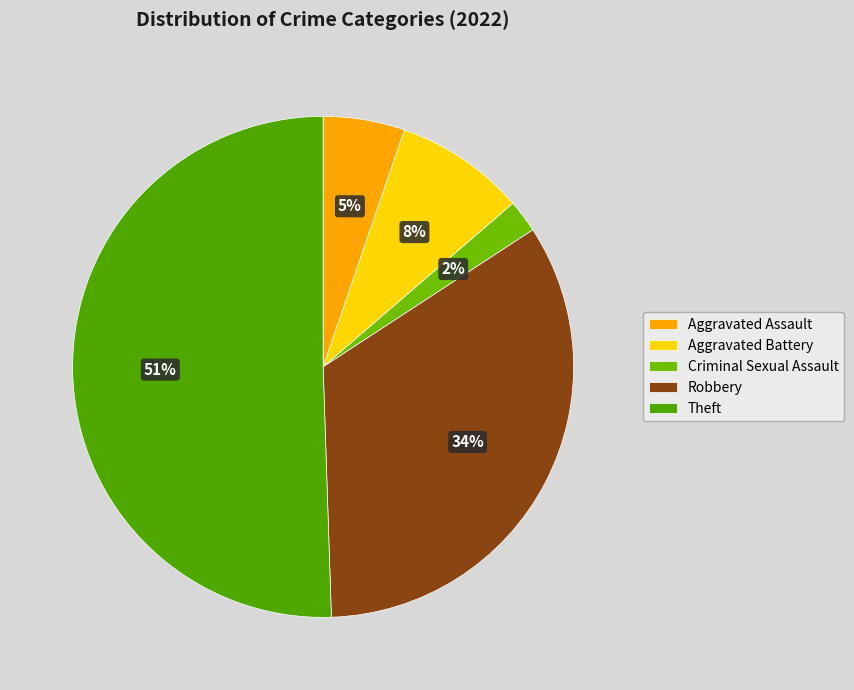

To the nearest percent, what is the difference between the Criminal Sexual Assault and Robbery slice percentages?

32%